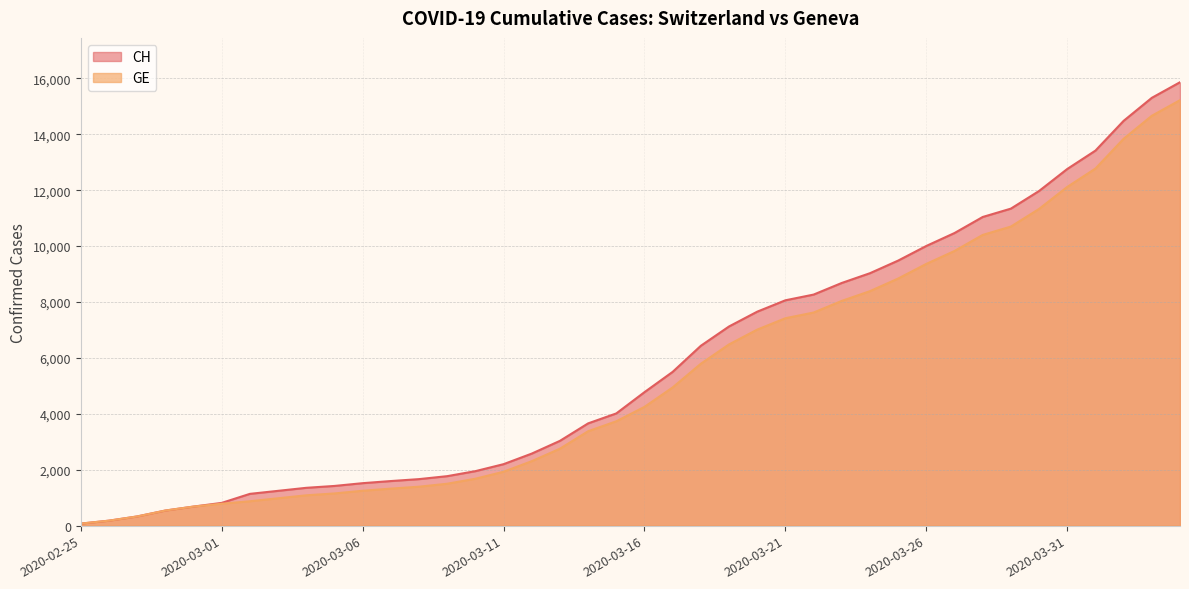

Which has a higher value, 2020-03-30 or 2020-03-31?

2020-03-31